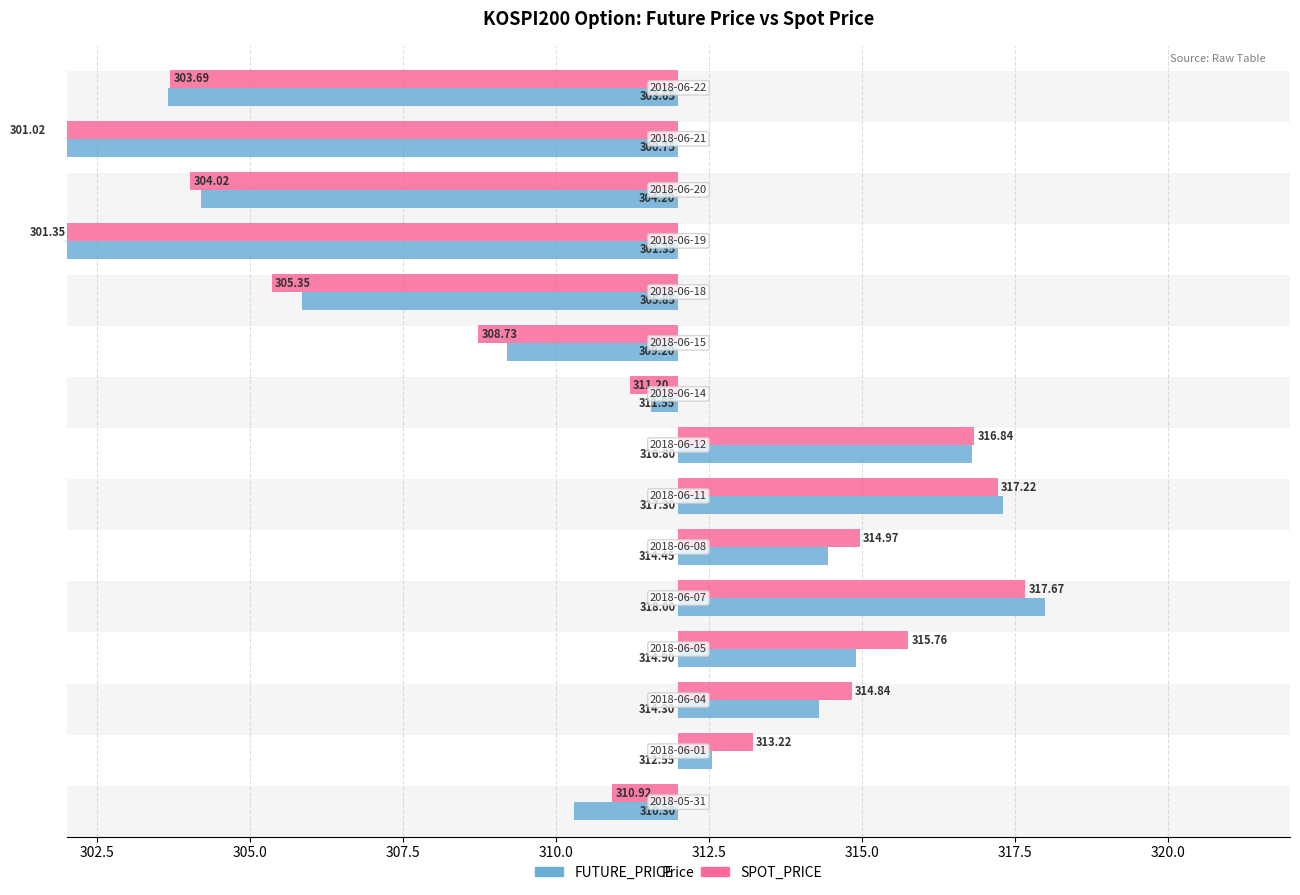

Which has a higher value, 310.0 or 10?

310.0